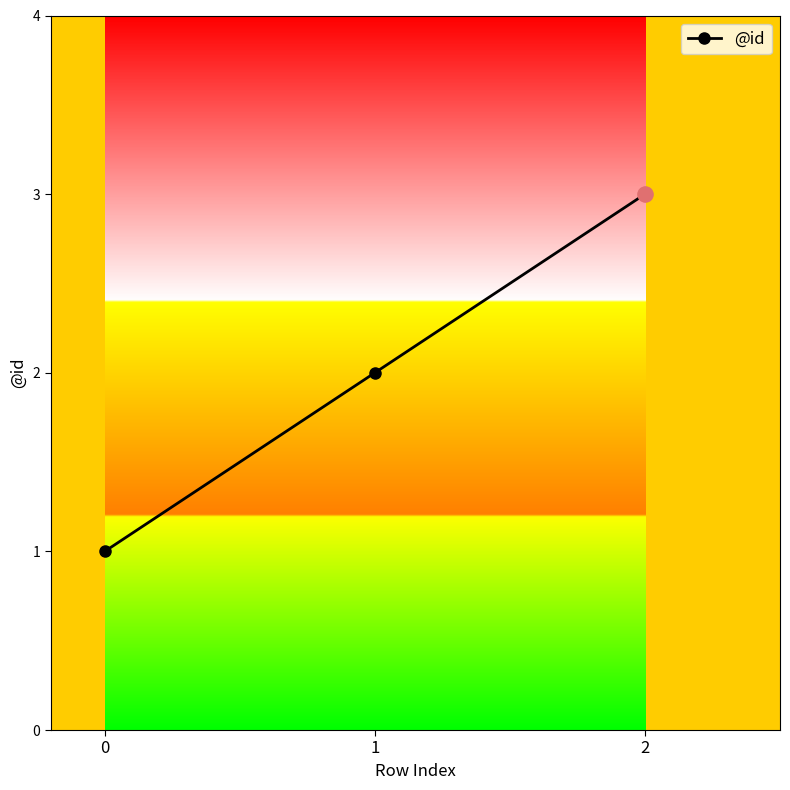

Approximately how many times larger is the value at 2 compared to 0?

3.0